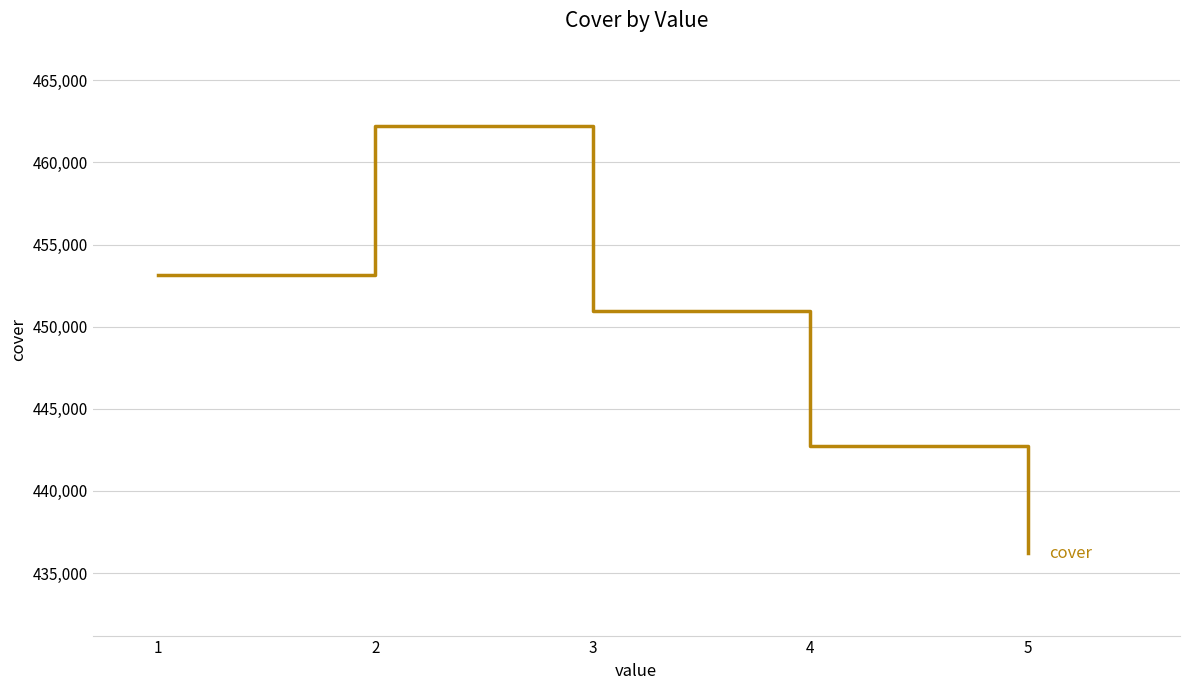

True or false: the data shows 640752 at 2.

False